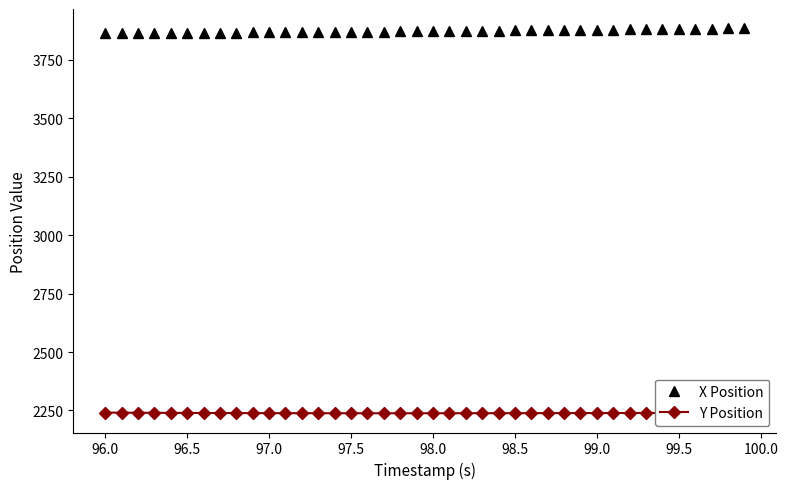

True or false: X Position and Y Position cross at least once.

False